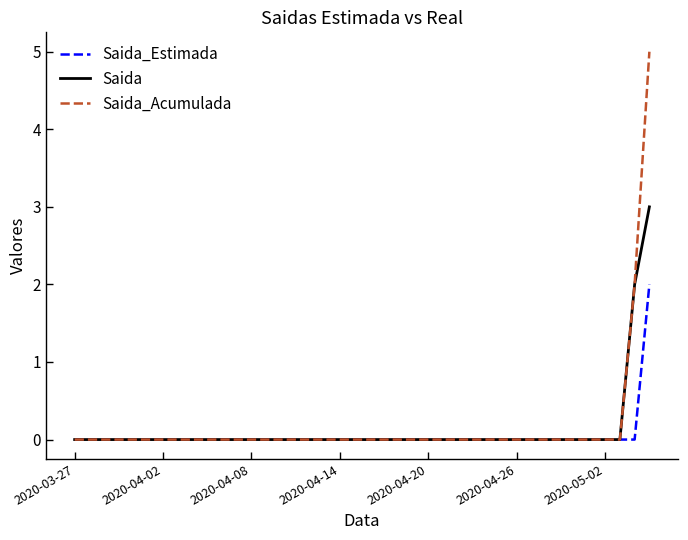

What is the greatest value displayed?

5